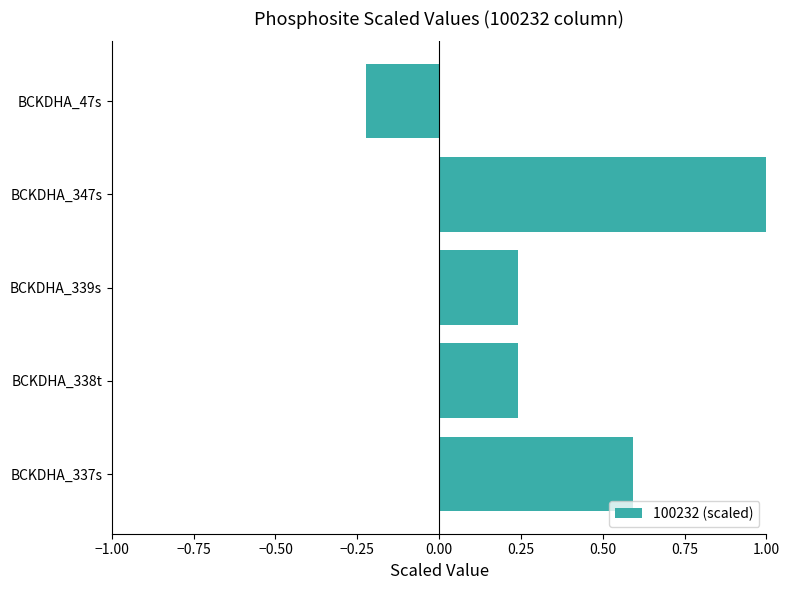

What is the difference between the maximum and second lowest values?

0.8